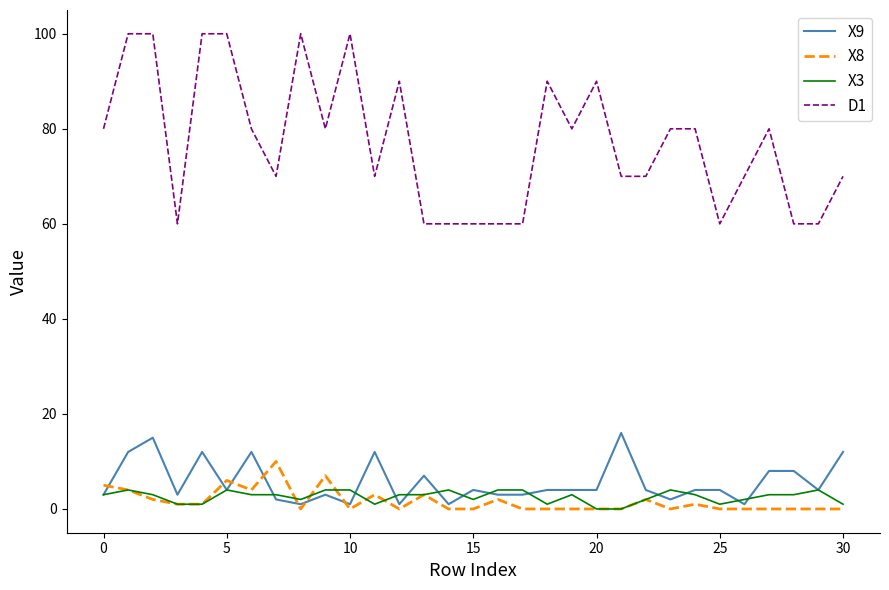

What is the greatest value displayed?

100